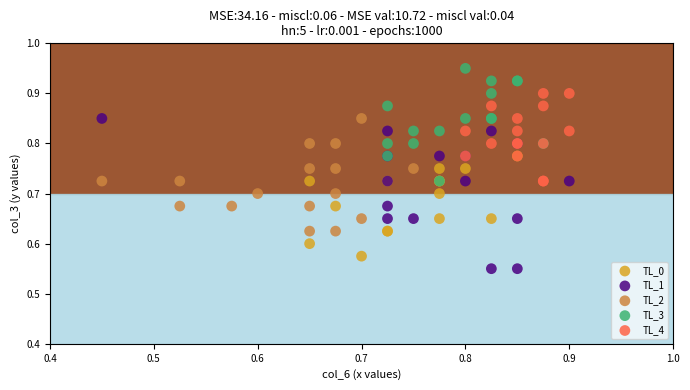

What are all the series names shown in the legend?

TL_0, TL_1, TL_2, TL_3, TL_4